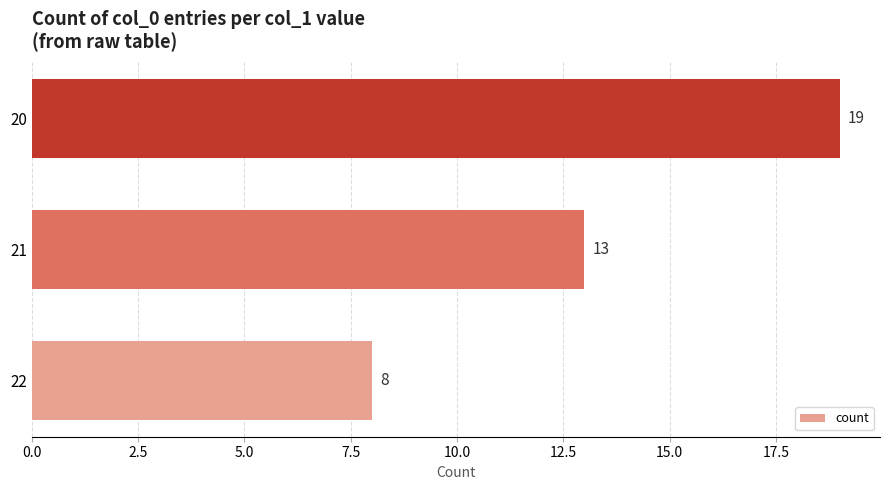

What is the maximum value shown in the chart?

19